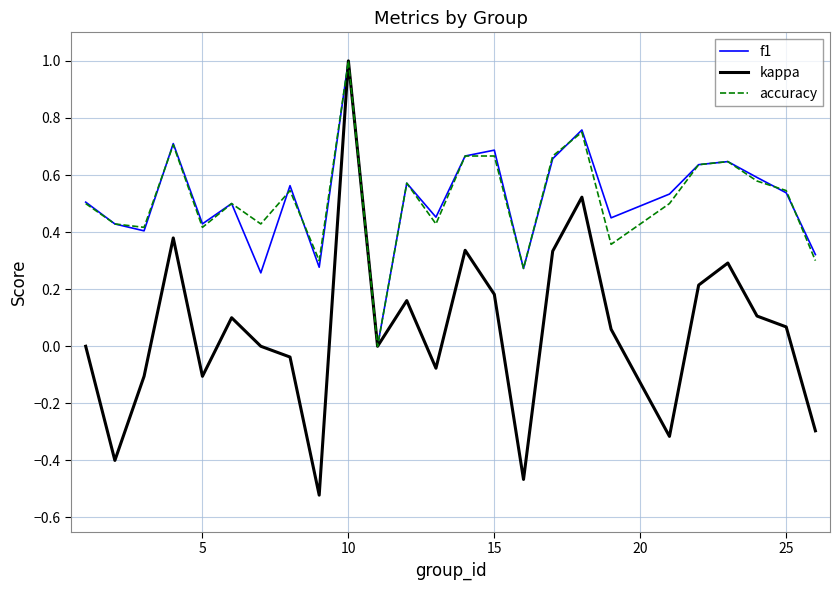

What is the maximum value for f1?

1.0